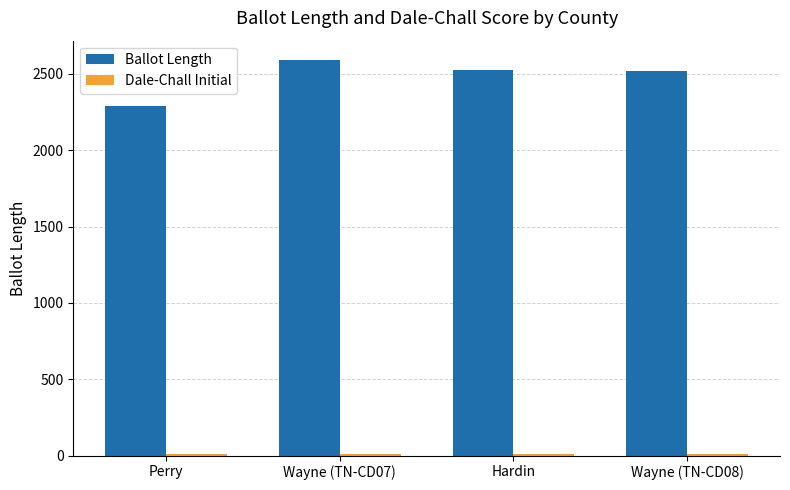

Are the bars horizontal?

No